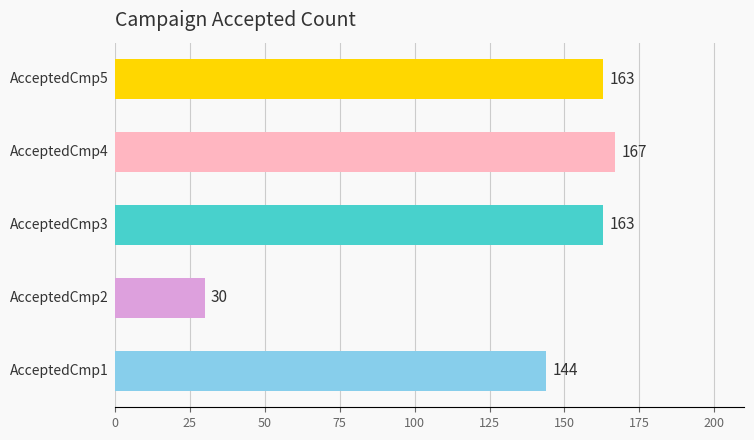

What is the smallest value displayed?

30